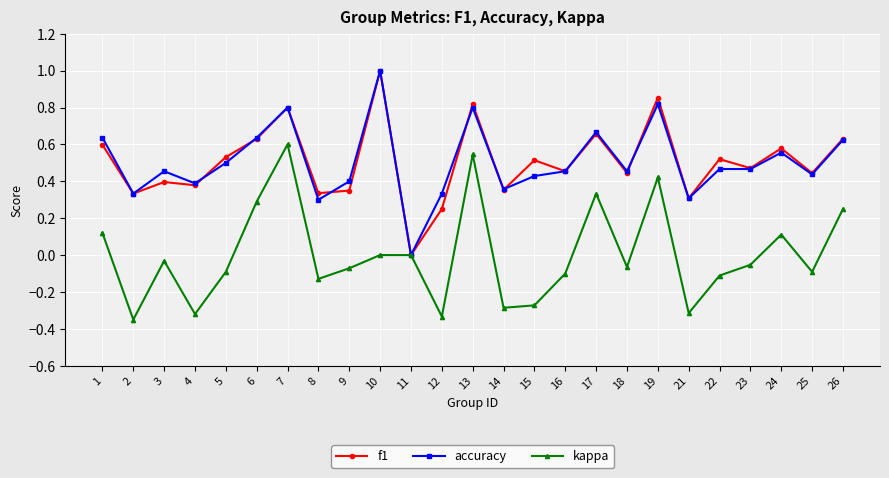

How many f1 values are between 0 and 1?

25